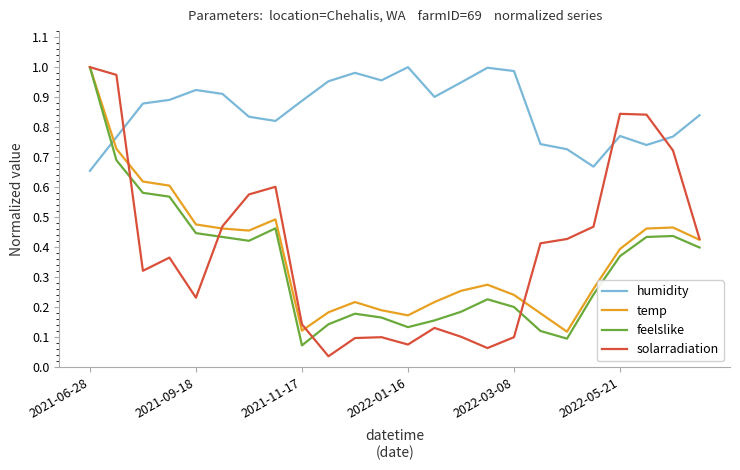

Which series has the largest range (max minus min)?

solarradiation